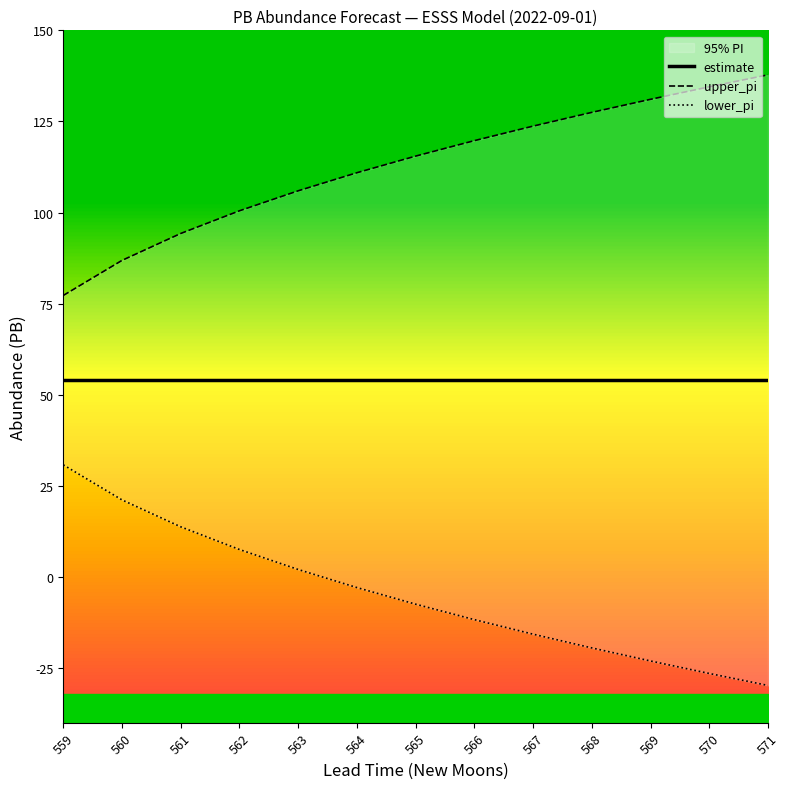

What is the minimum value shown in the chart?

-29.8